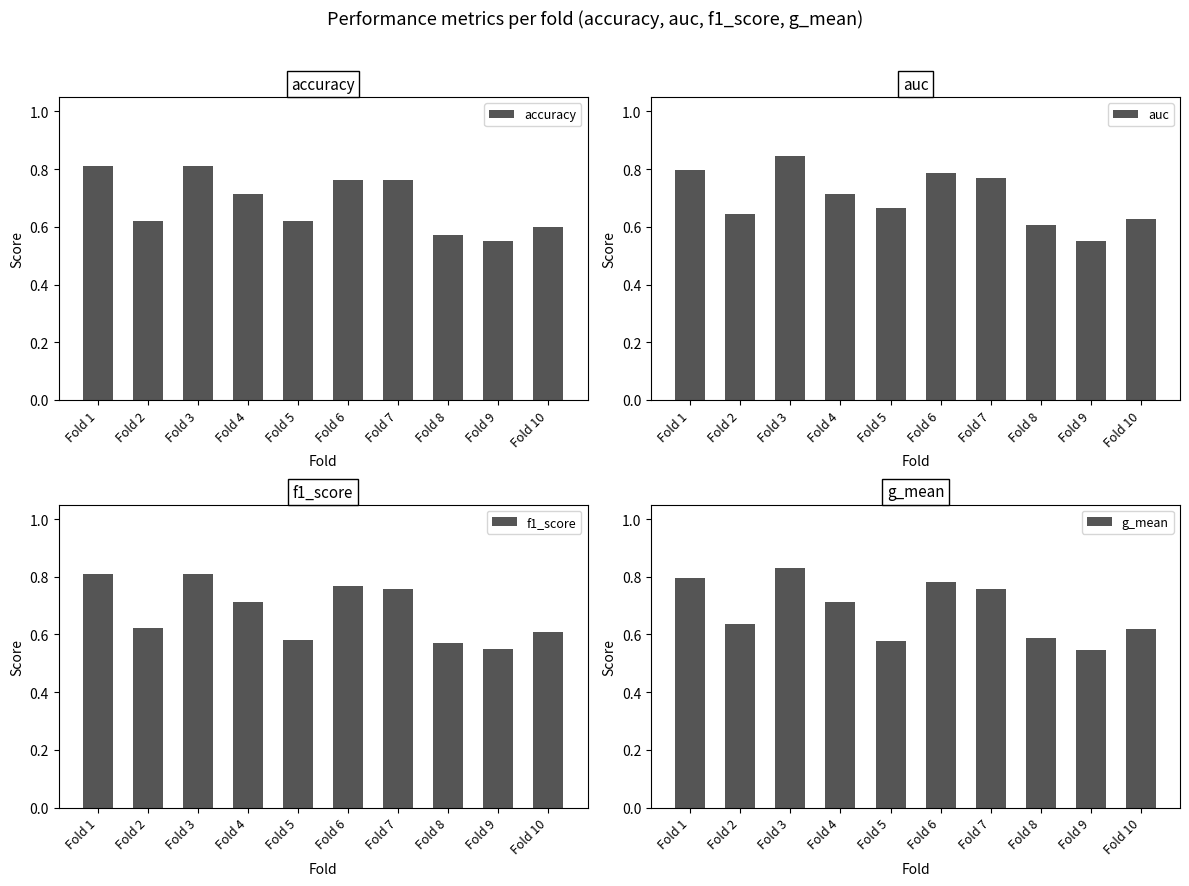

At which category is the sum across all series the highest?

Fold 3